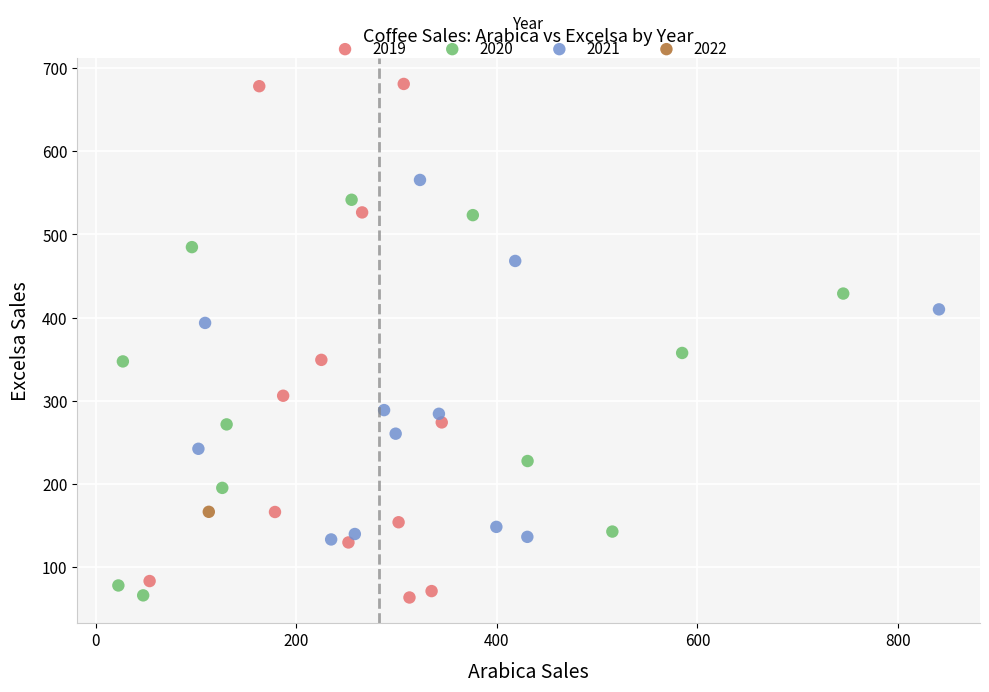

What are all the series names shown in the legend?

2019, 2020, 2021, 2022